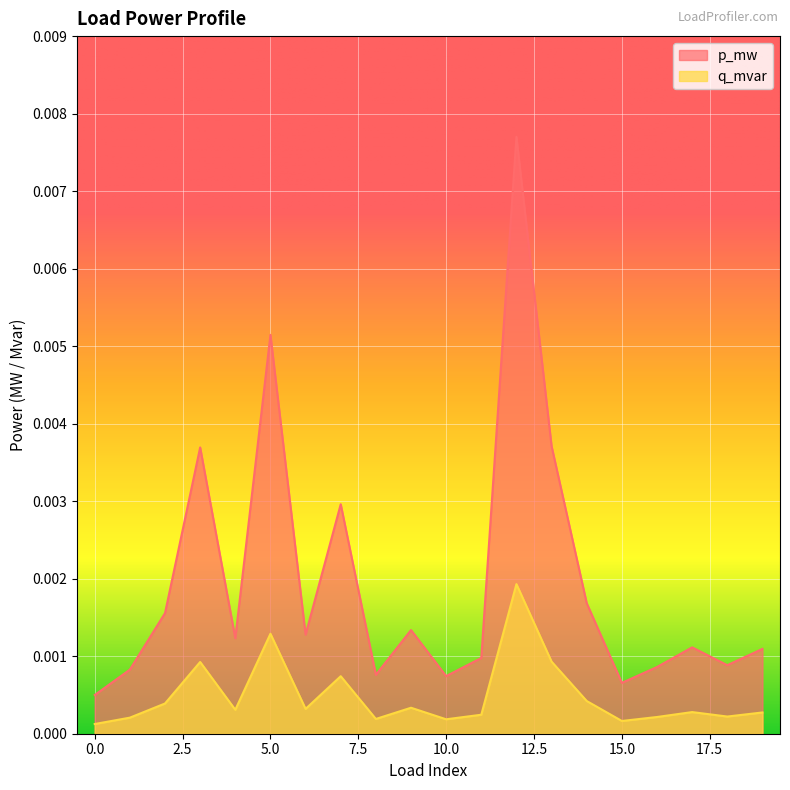

At which category is the sum across all series the highest?

12